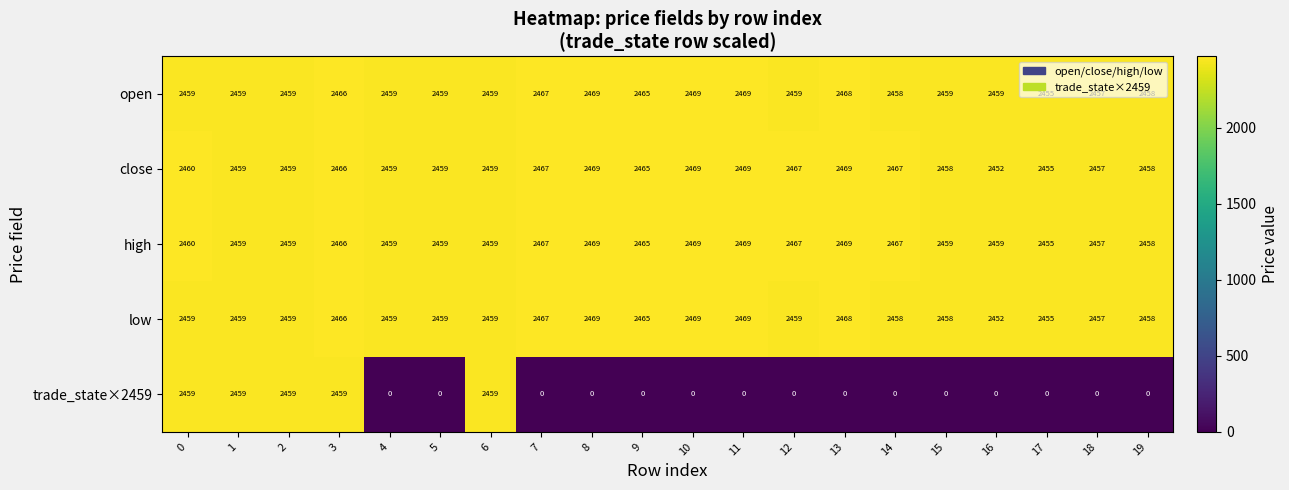

What is the total value across all series at 17?

9820